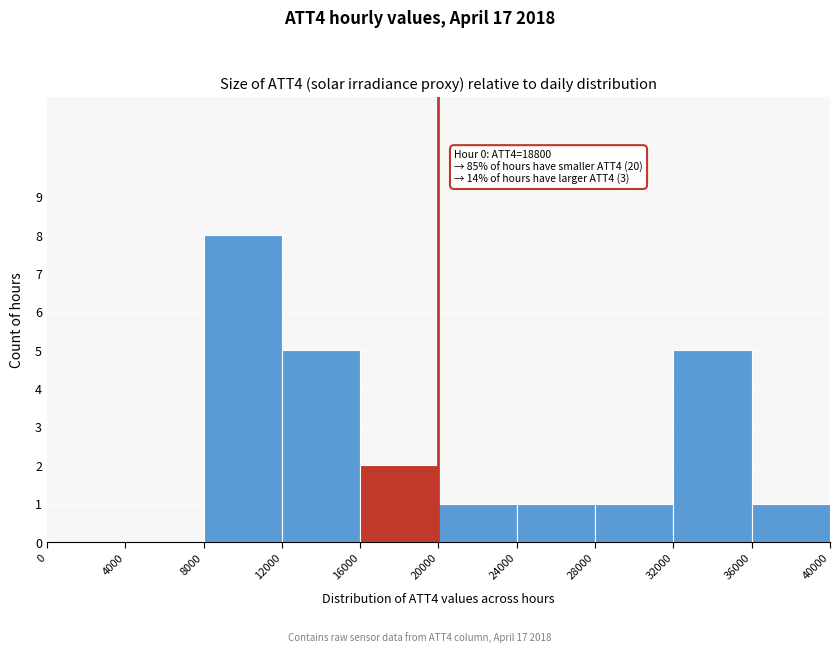

Which range on the x-axis has the tallest bar?

8000 to 12000